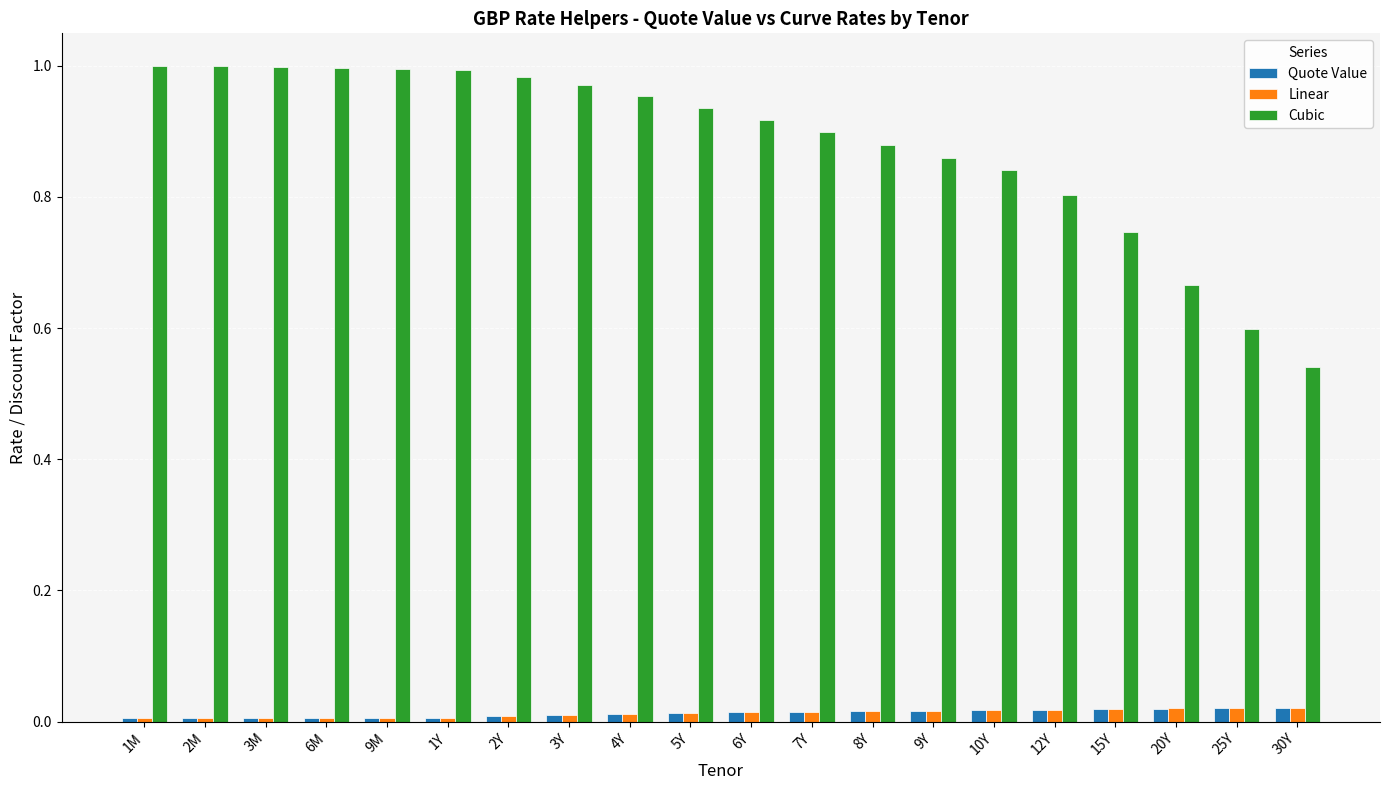

Which series has the largest total across all categories?

Cubic